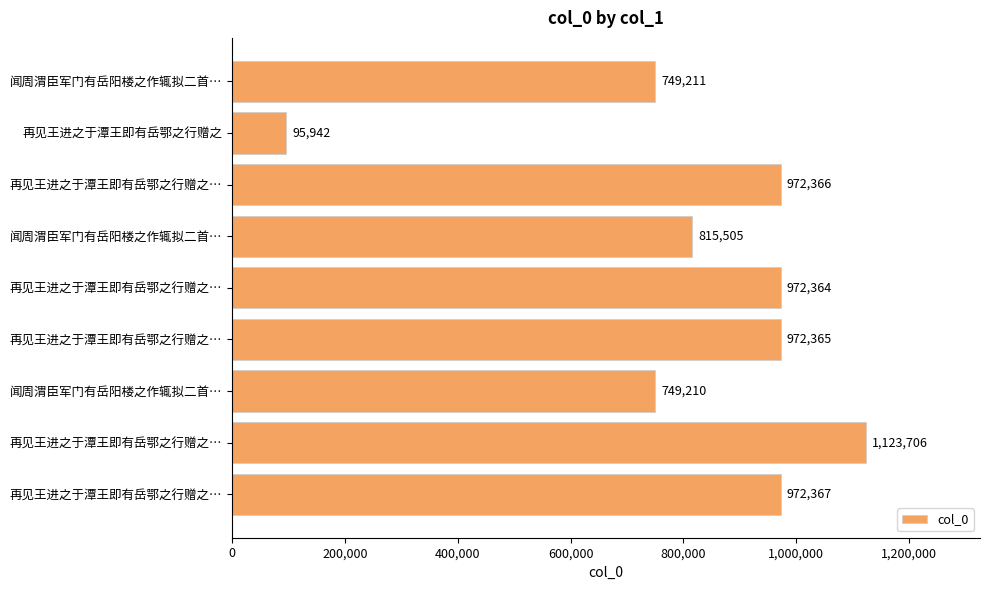

How many values are below 972364?

4